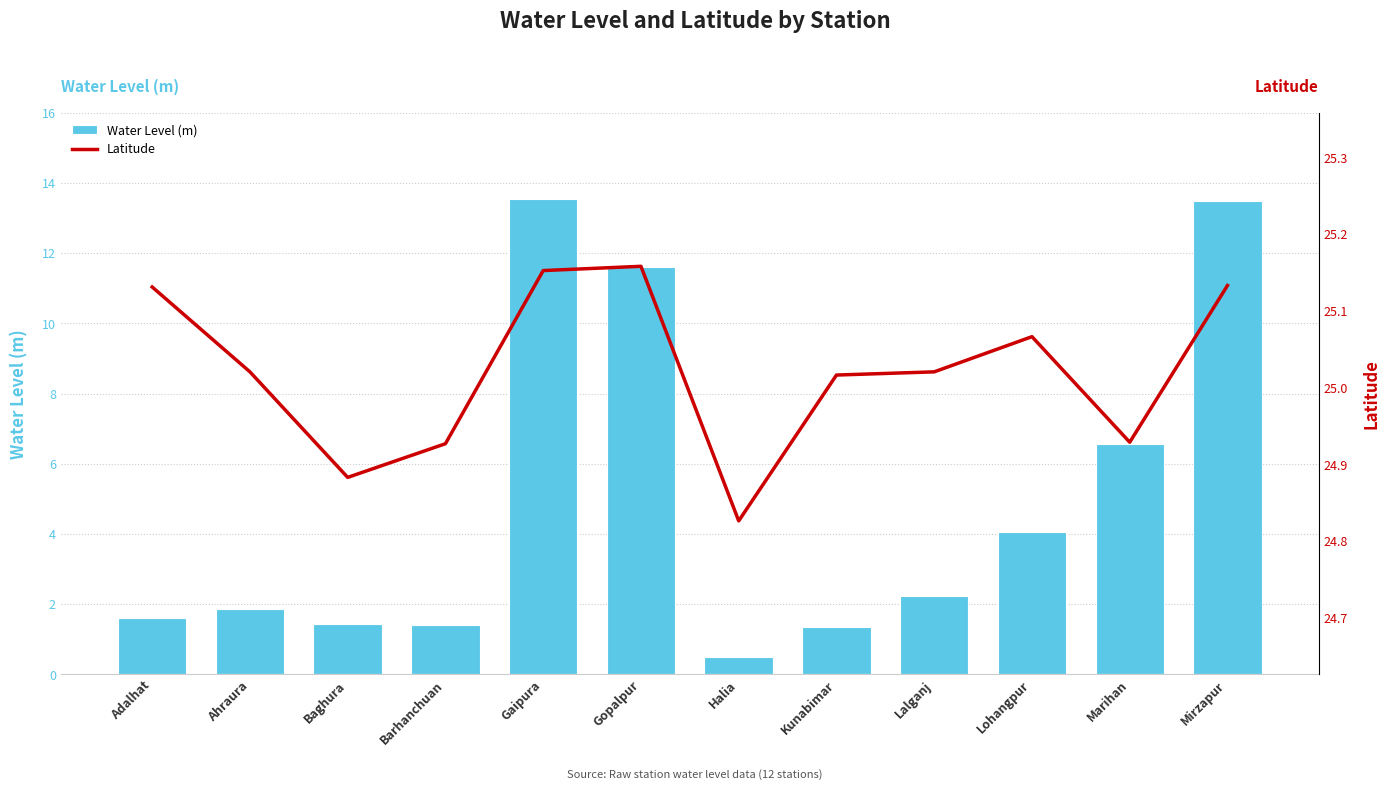

The Water Level (m) series shows 1.0 at Baghura. True or false?

False